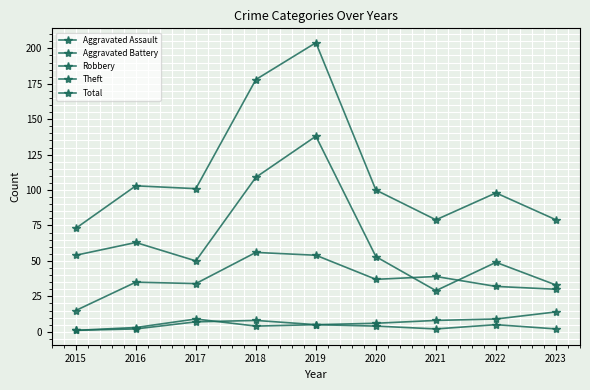

True or false: Theft has more than 0 points higher than both neighbors.

True